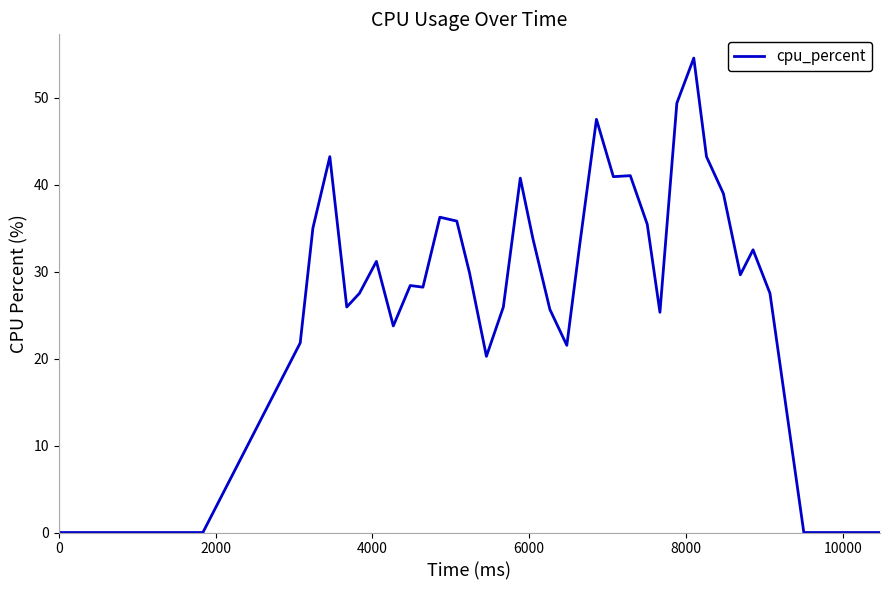

Does the chart have visible grid lines?

No